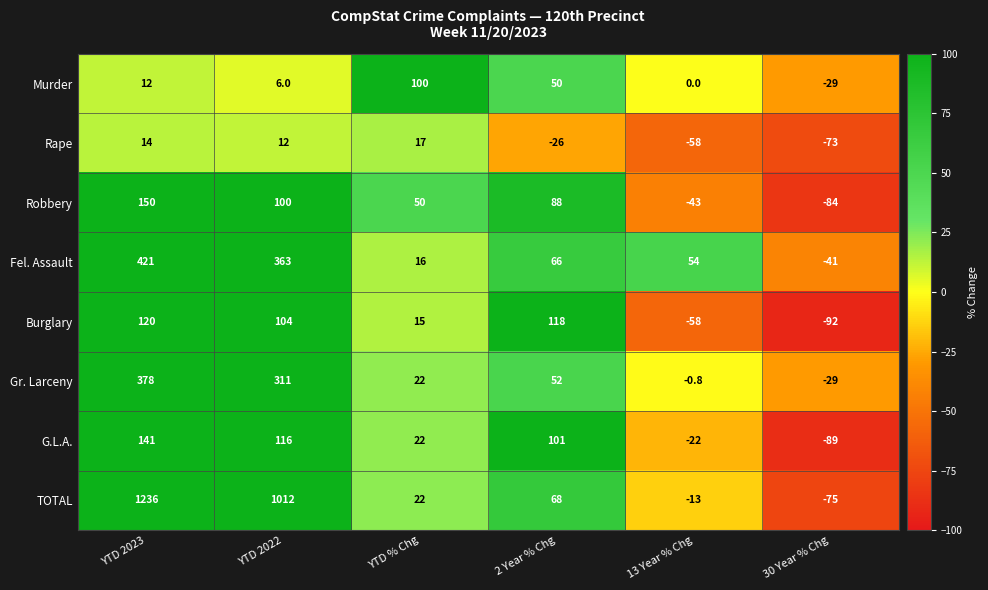

Which series changed the most between YTD 2022 and YTD % Chg?

TOTAL